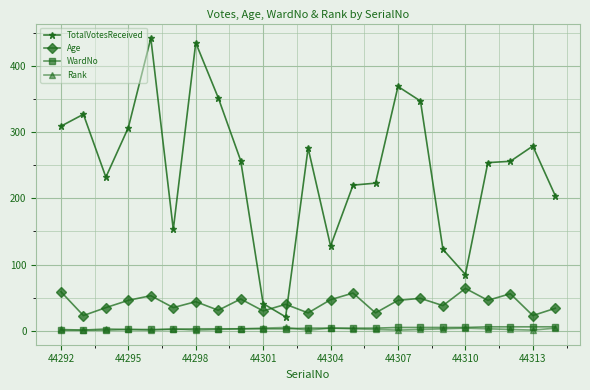

True or false: Rank has more than 2 points higher than both neighbors.

True